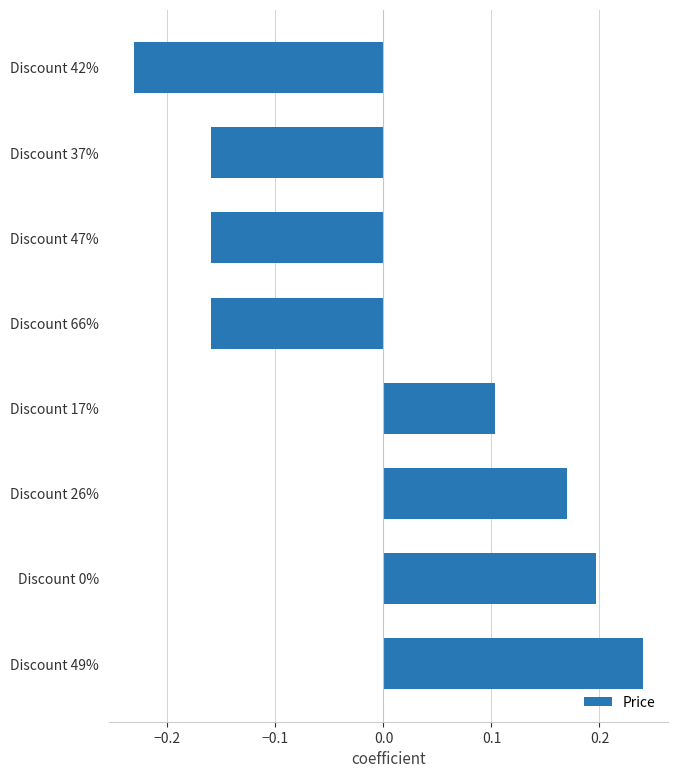

Which has a higher value, Discount 26% or Discount 42%?

Discount 26%